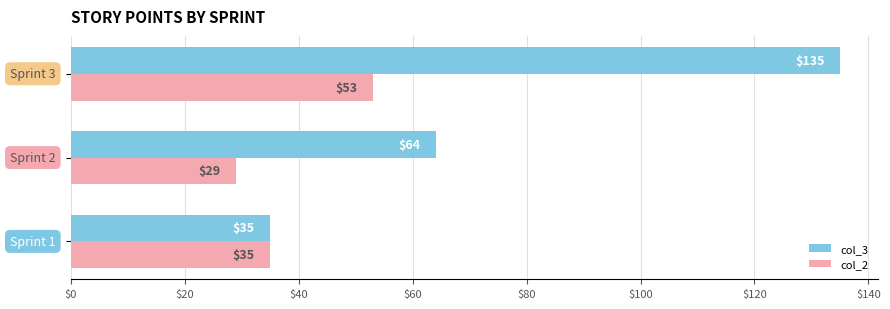

Rank the series by their average value, from lowest to highest.

col_2, col_3